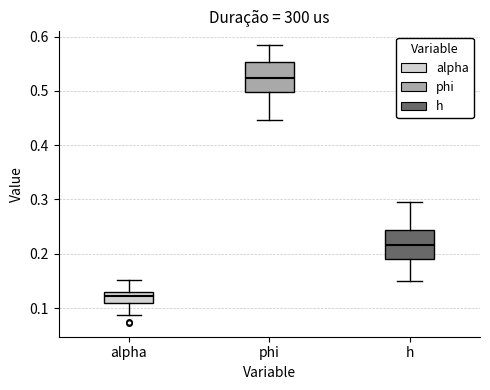

Where is the lower edge of the box for alpha on the y-axis? The values are not printed on the chart, so give them approximately, as read against the axis.

0.11